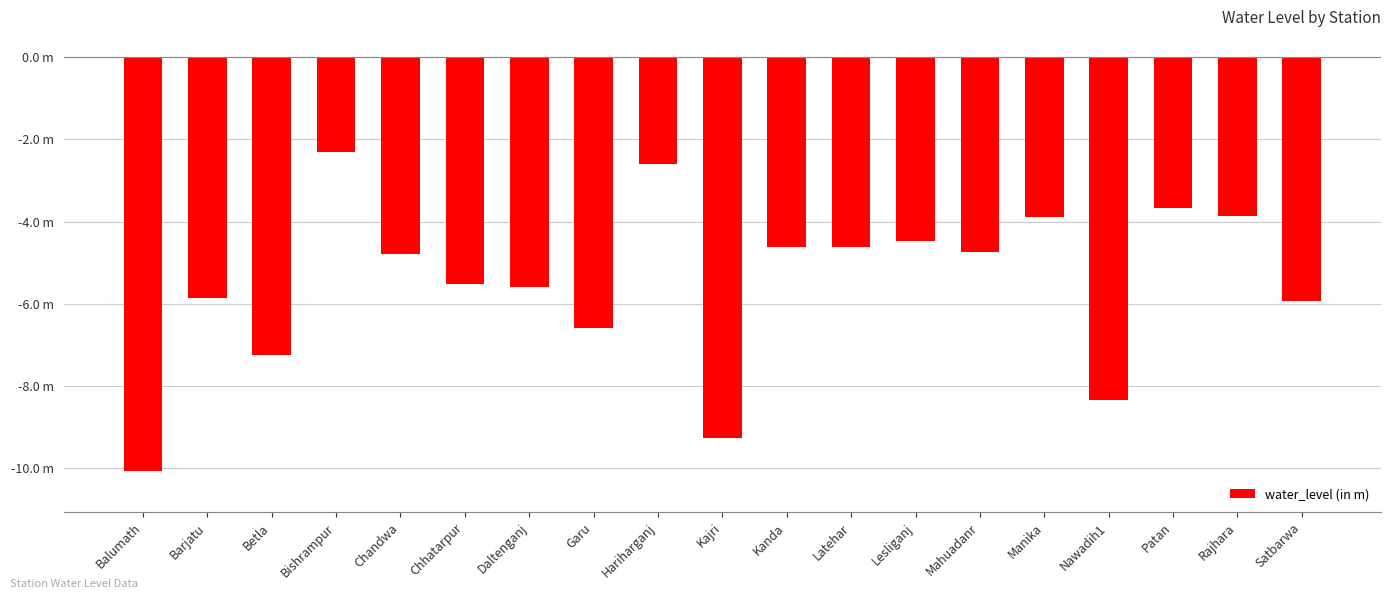

List the labels in order of value, smallest first.

Balumath, Kajri, Nawadih1, Betla, Garu, Satbarwa, Barjatu, Daltenganj, Chhatarpur, Chandwa, Mahuadanr, Latehar, Kanda, Lesliganj, Manika, Rajhara, Patan, Hariharganj, Bishrampur